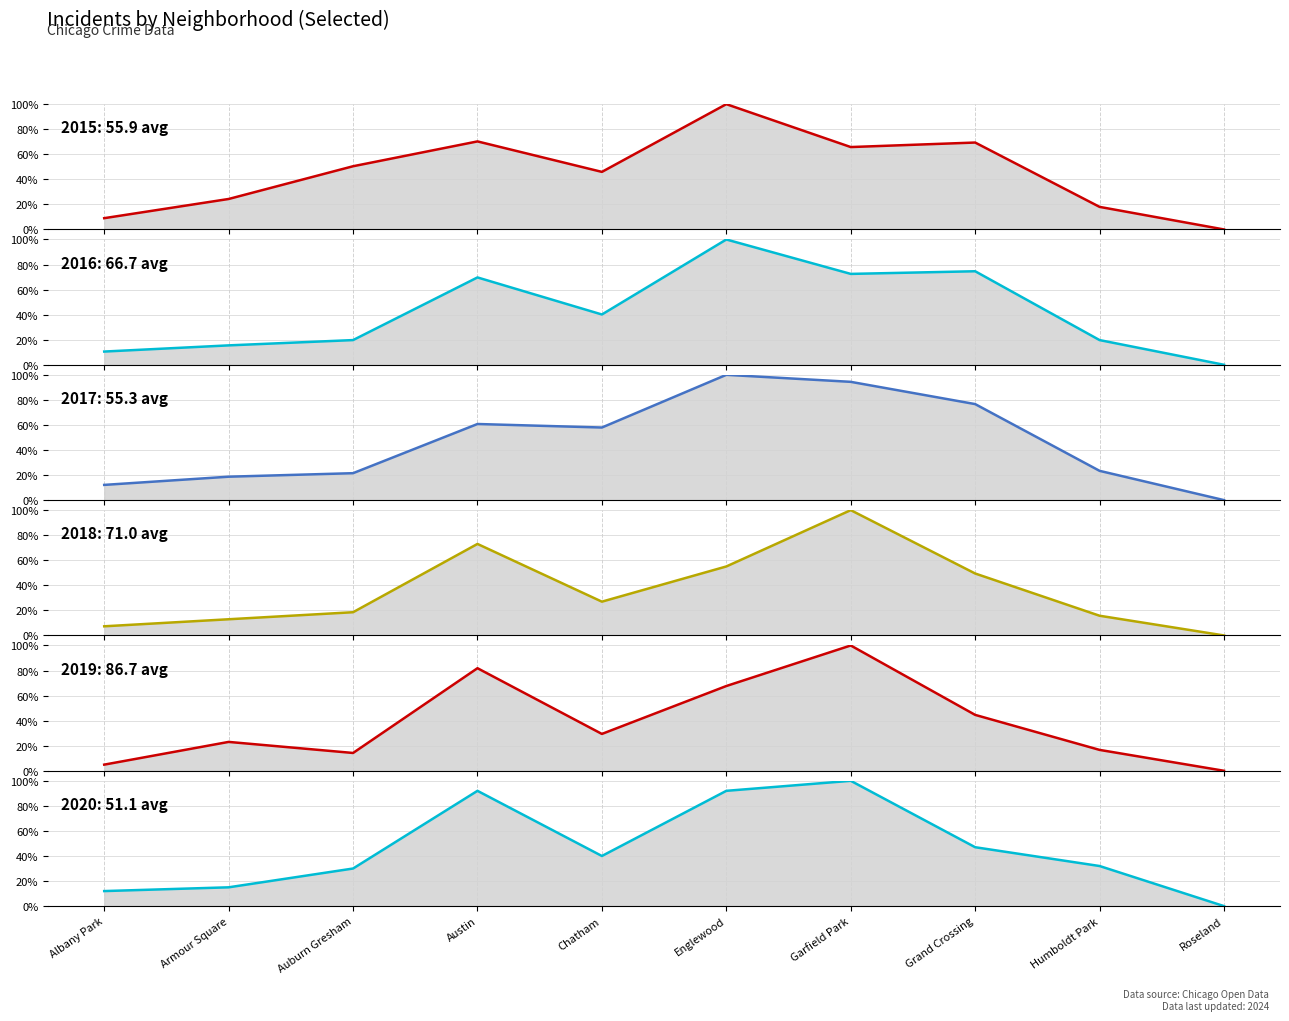

What is the value of the 2015 point at the 7th from the left?

65.8